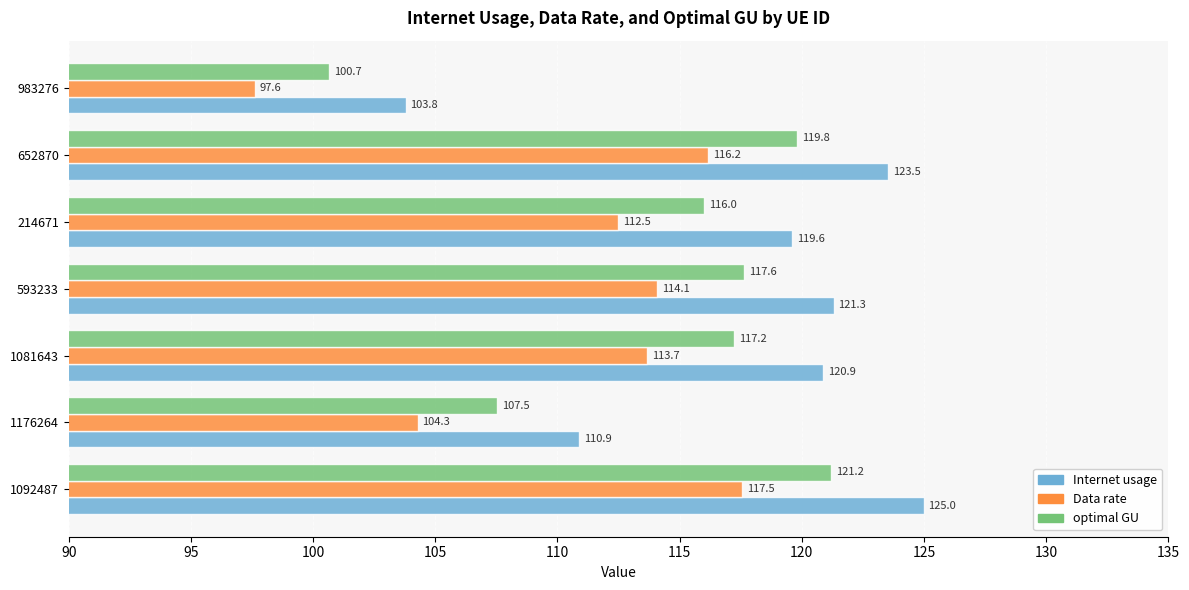

List the series in order of their peak value, highest first.

Internet usage, optimal GU, Data rate